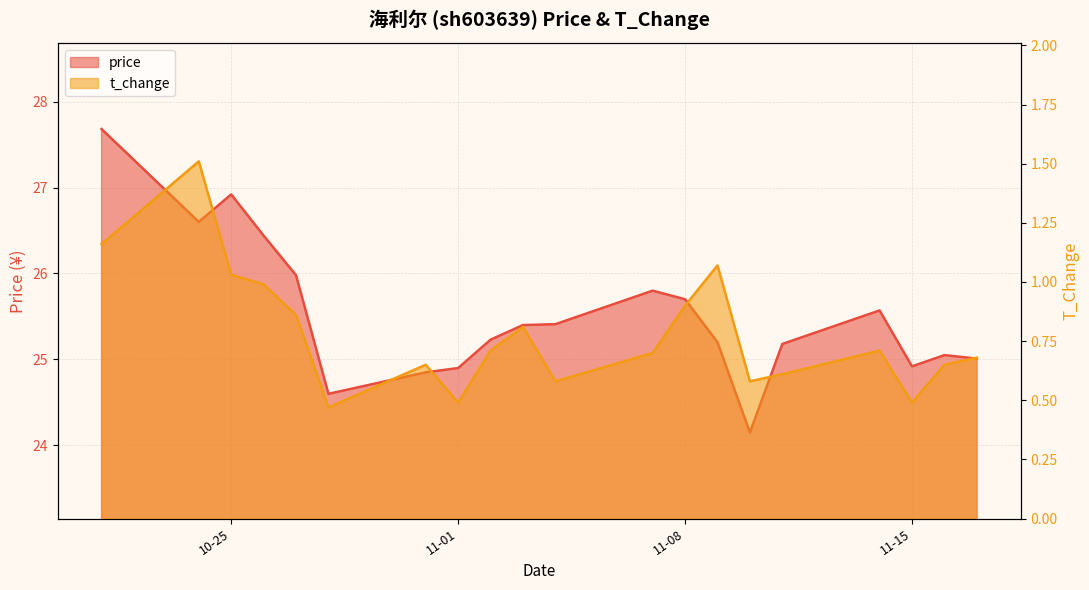

Between 2022-10-27 and 2022-11-03, which series saw the biggest shift?

price